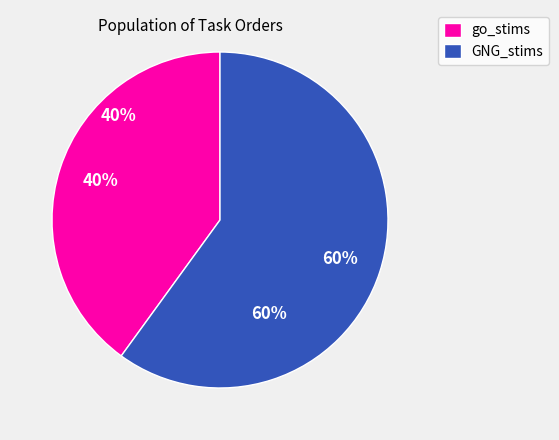

Combined, do GNG_stims and go_stims account for over 50%?

Yes